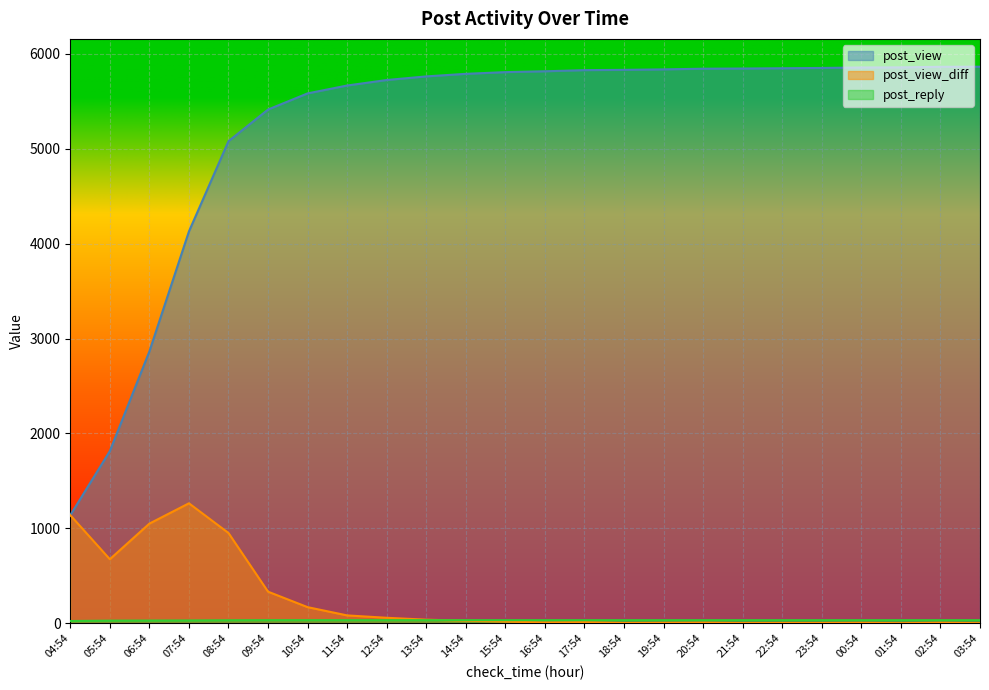

How many data points does each series have?

24